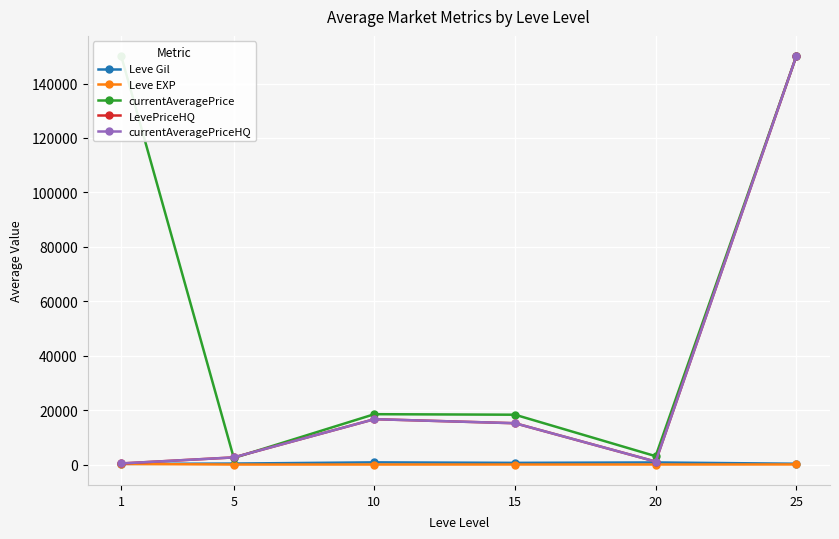

Which series changed the most between 1 and 20?

currentAveragePrice